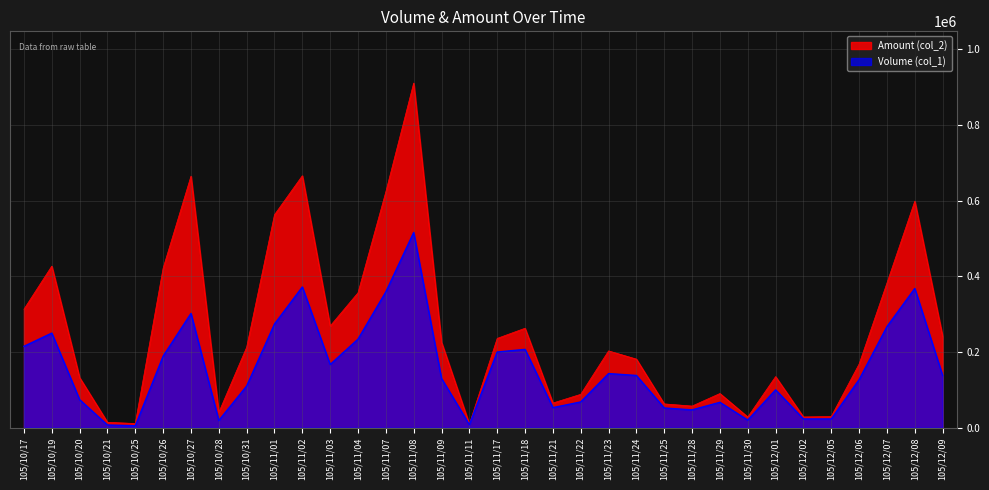

True or false: Amount (col_2) has more than 1 interior local peaks.

True